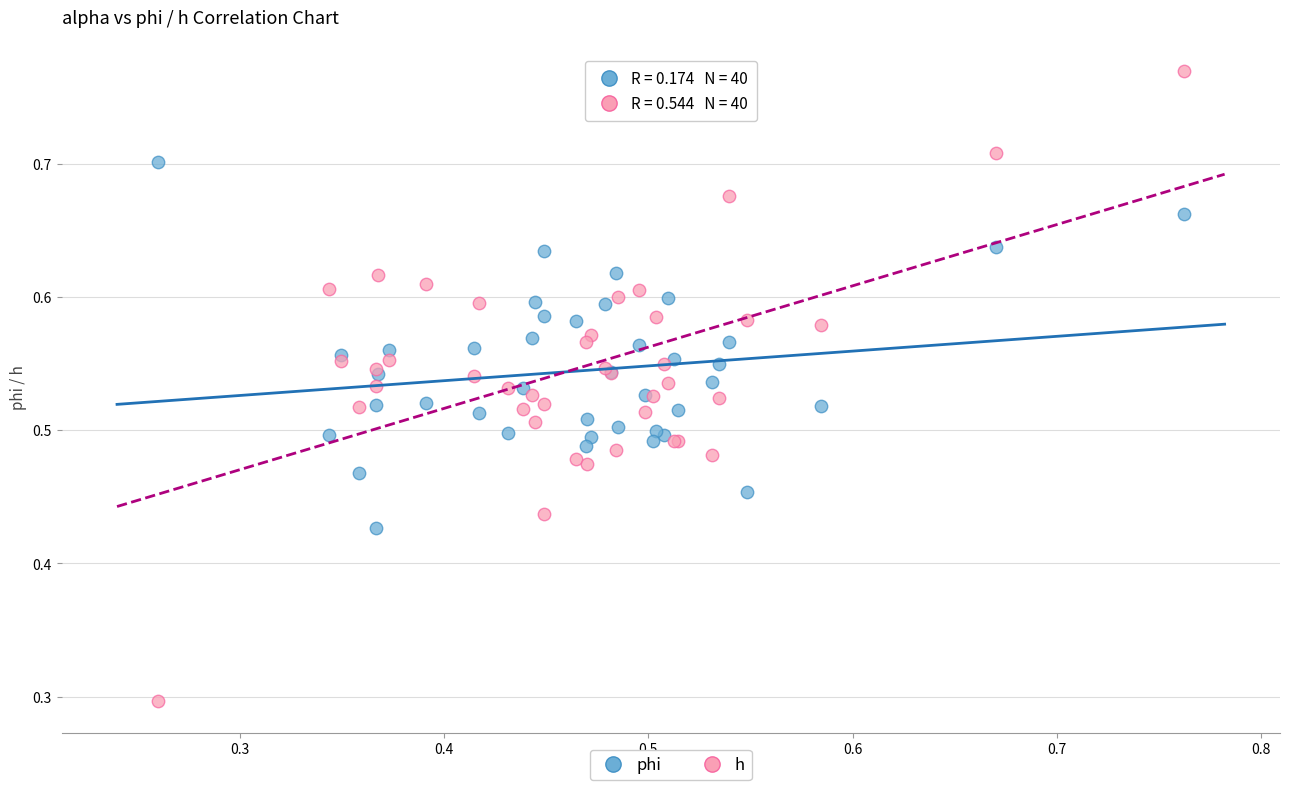

Across all series, what Y value is closest to 0?

0.3